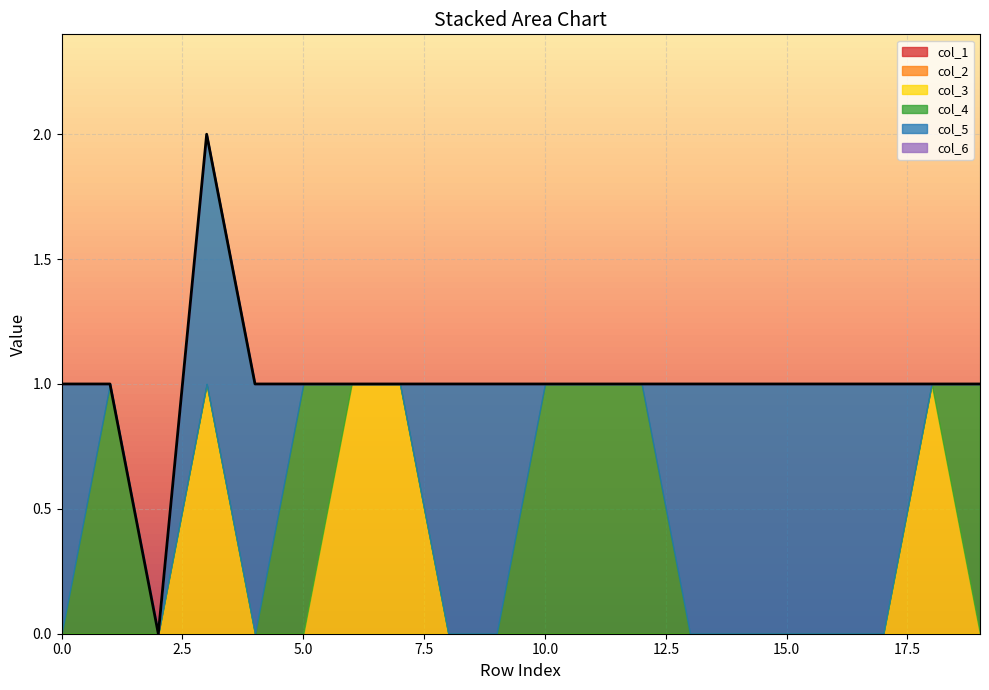

True or false: col_3 has a value of 0 at 14.

False